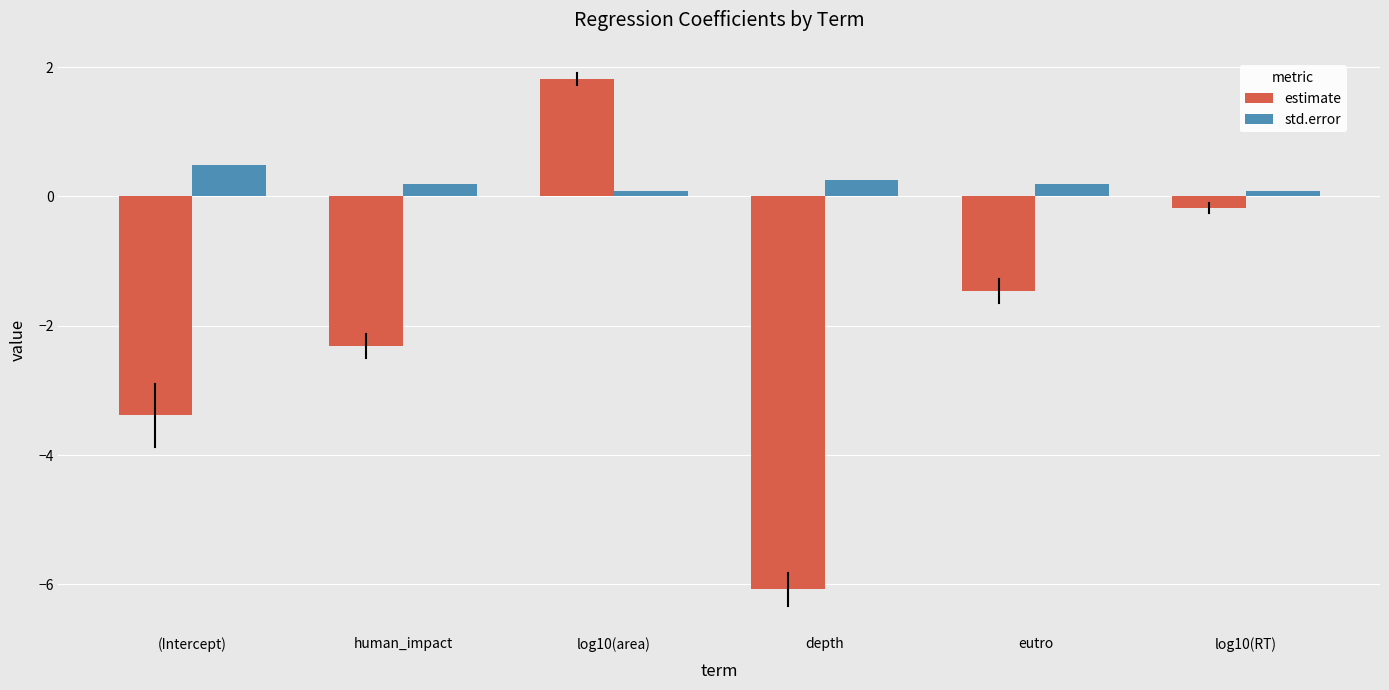

What is the total value across all series at eutro?

-1.3